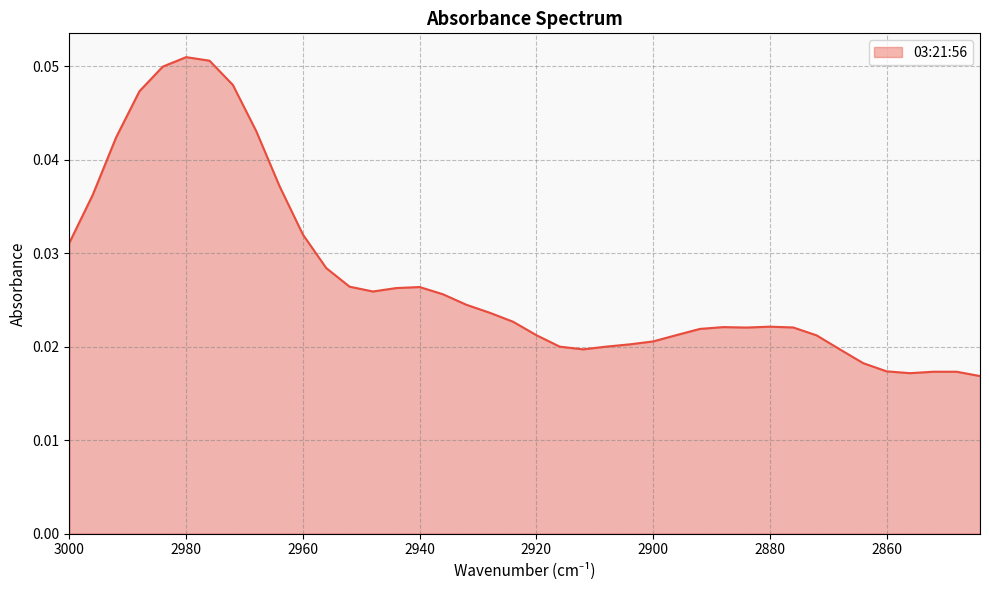

What is the greatest value displayed?

0.1